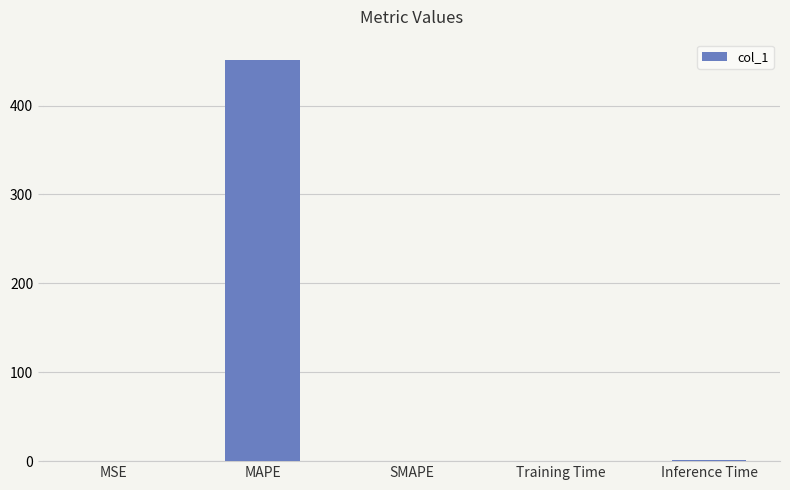

Is it true that the value at SMAPE is 0.0?

True